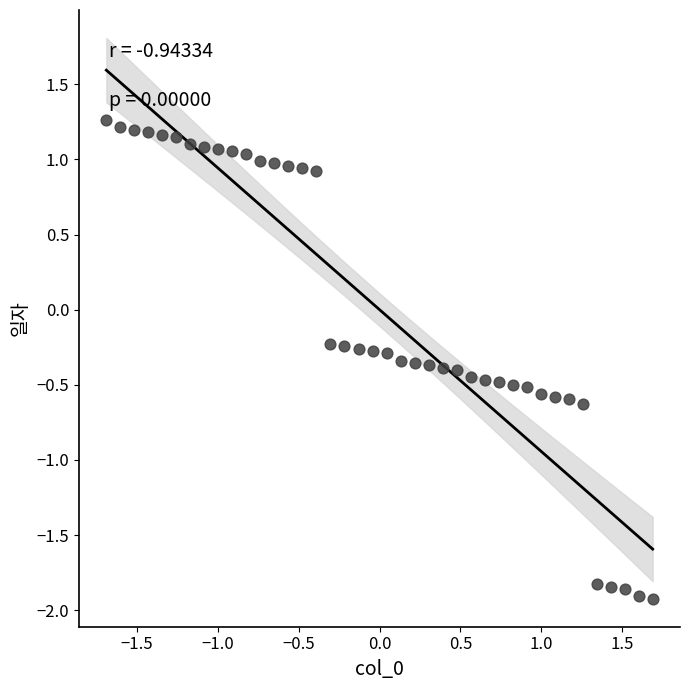

What is the range of Y values (max minus min)?

3.2